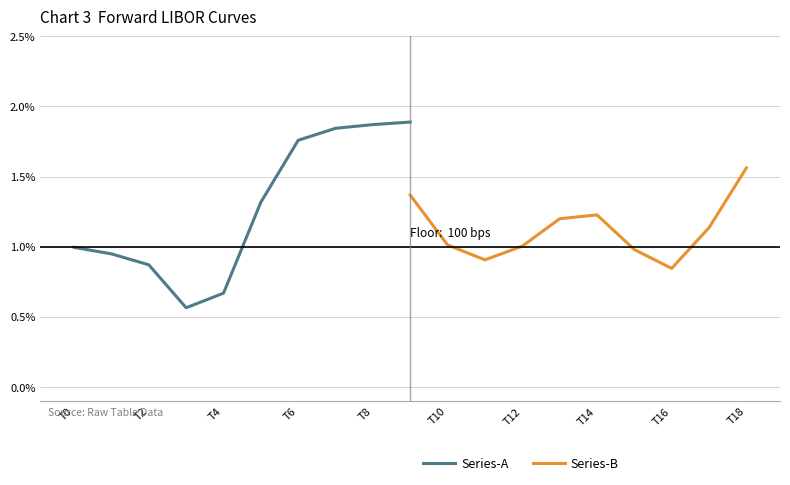

The value of Series-B at T18 is 0.0. True or false?

False